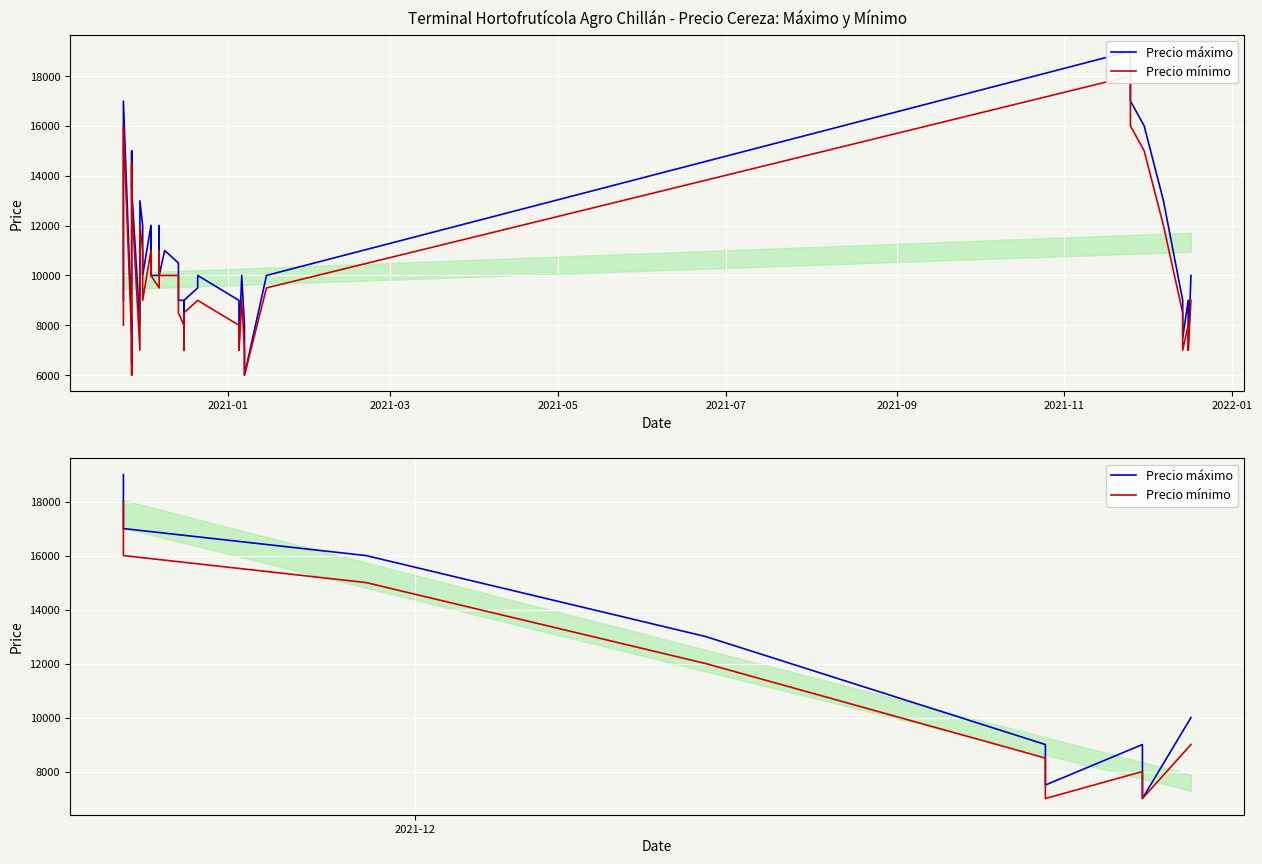

What is the value of the Precio máximo point at the 6th from the left?

7500